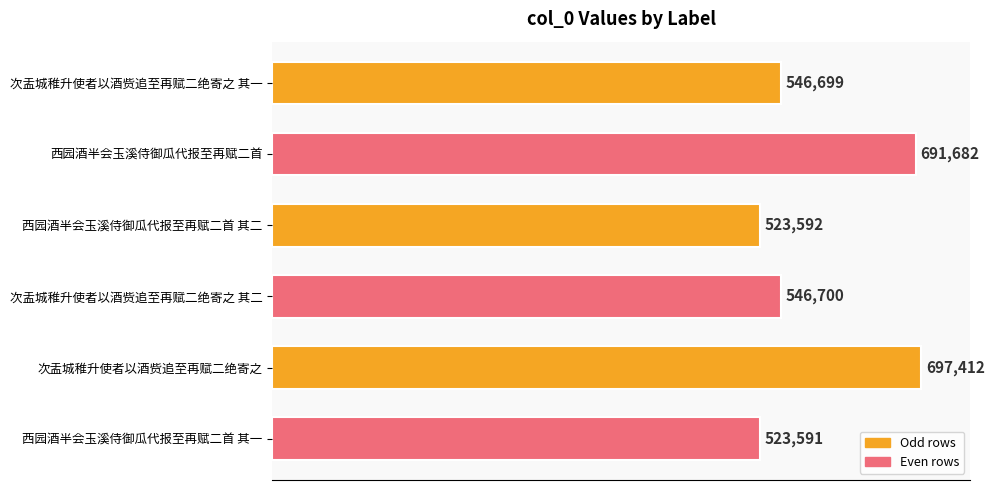

At which category does the chart reach its peak across all series?

次盂城稚升使者以酒赀追至再赋二绝寄之